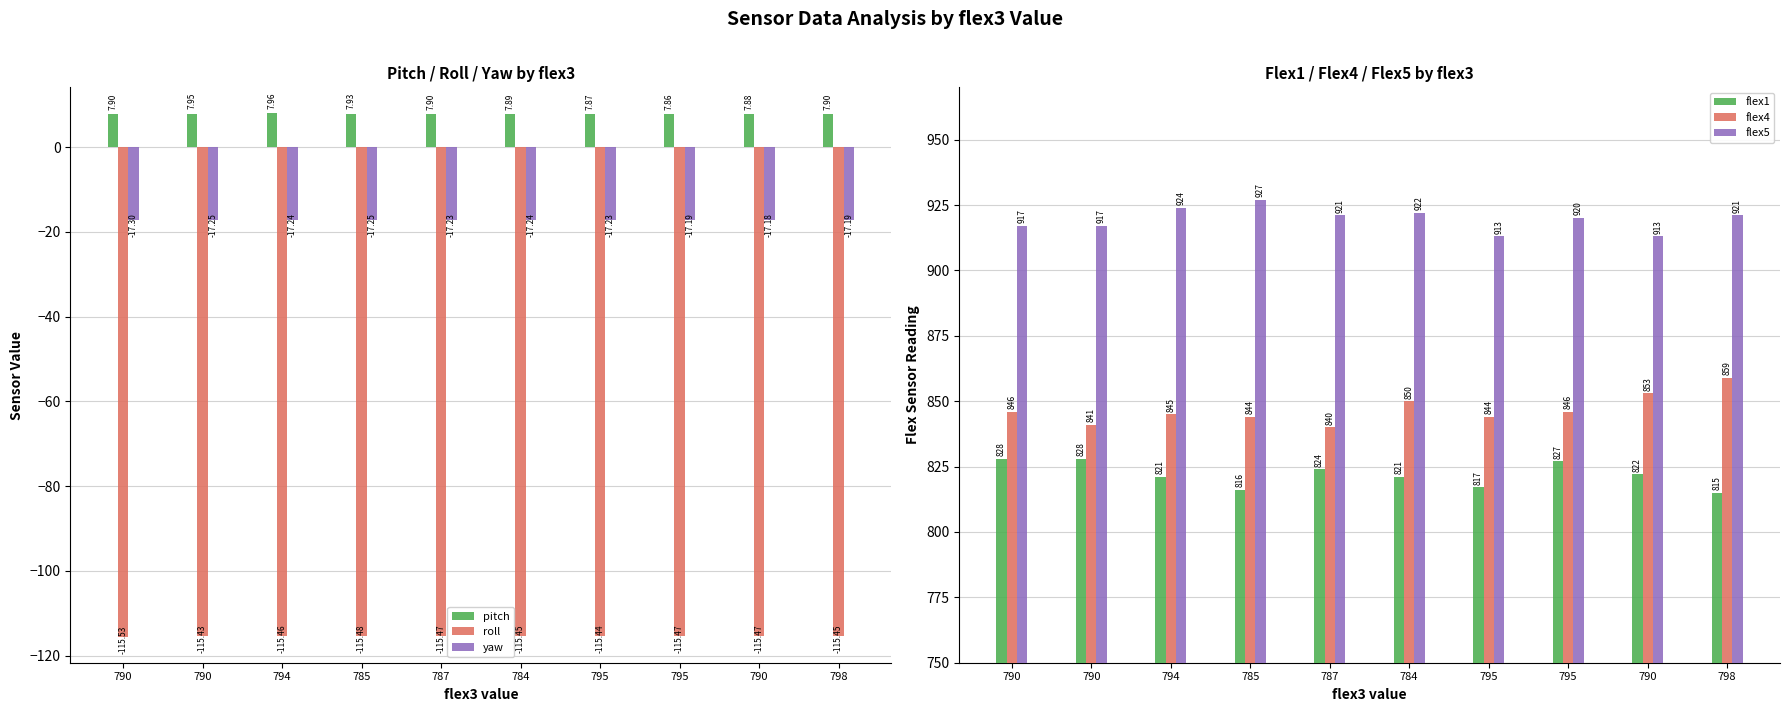

Reading left to right, extract all data points from this chart.

pitch: 7.9	8.0	8.0	7.9	7.9	7.9	7.9	7.9	7.9	7.9
roll: -115.5	-115.4	-115.5	-115.5	-115.5	-115.5	-115.4	-115.5	-115.5	-115.5
yaw: -17.3	-17.2	-17.2	-17.2	-17.2	-17.2	-17.2	-17.2	-17.2	-17.2
flex1: 828.0	828.0	821.0	816.0	824.0	821.0	817.0	827.0	822.0	815.0
flex4: 846.0	841.0	845.0	844.0	840.0	850.0	844.0	846.0	853.0	859.0
flex5: 917.0	917.0	924.0	927.0	921.0	922.0	913.0	920.0	913.0	921.0